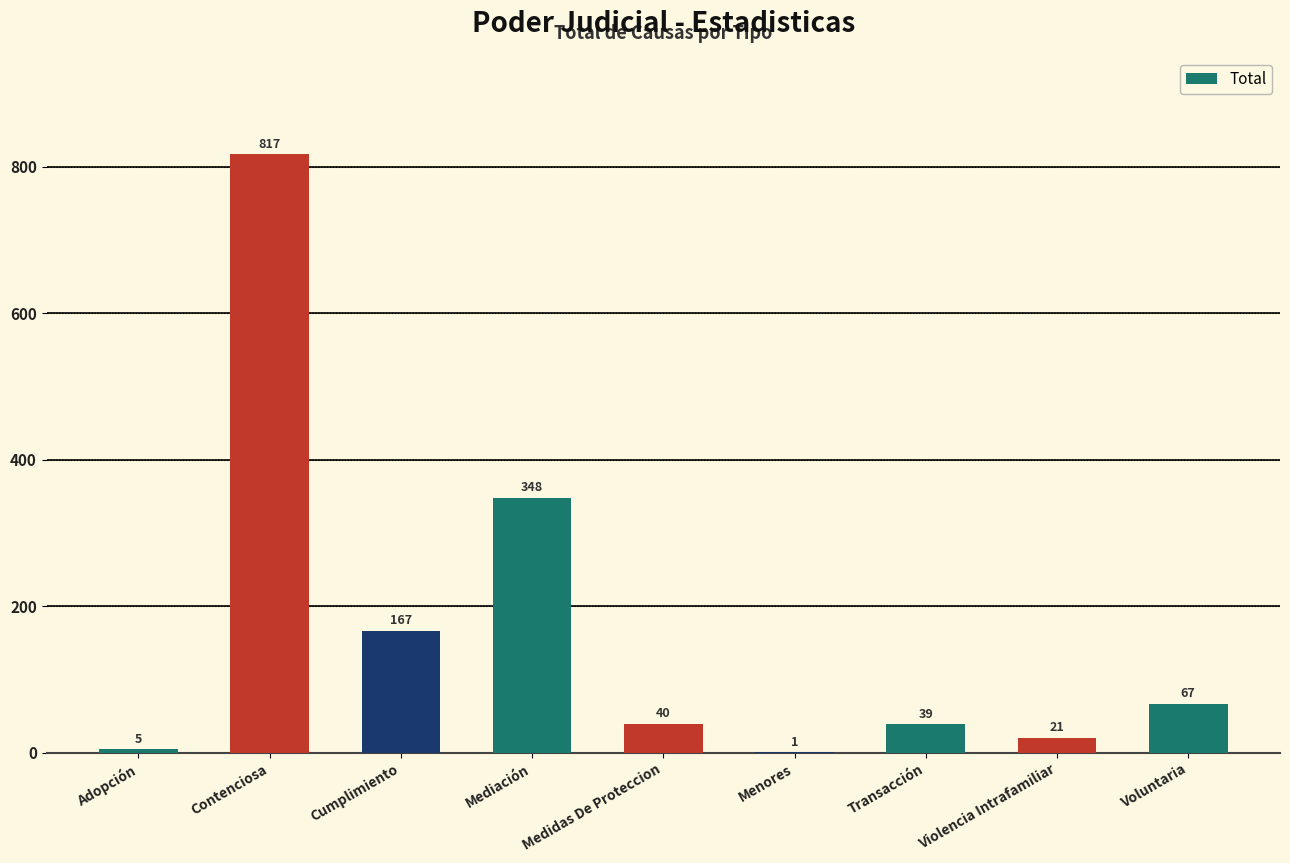

Which category has the highest value across all series?

Contenciosa